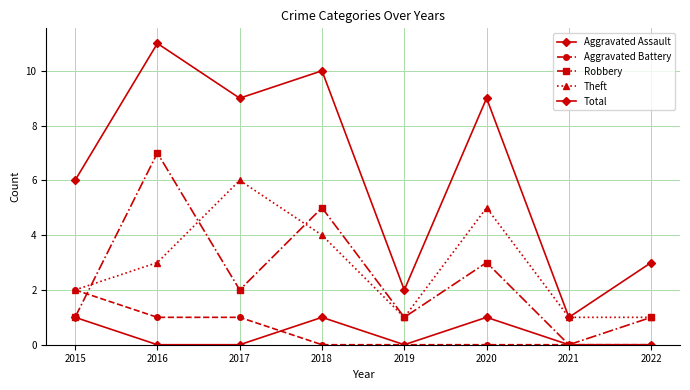

How many distinct data groups are displayed?

5